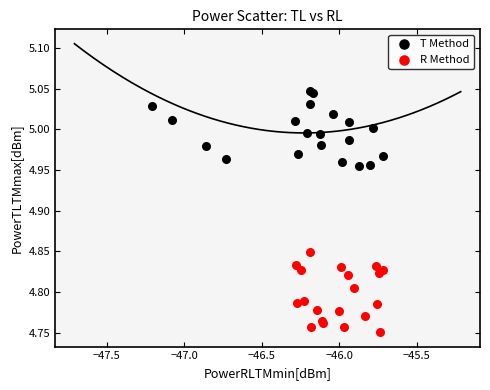

Which series contains the lowest Y value?

R Method